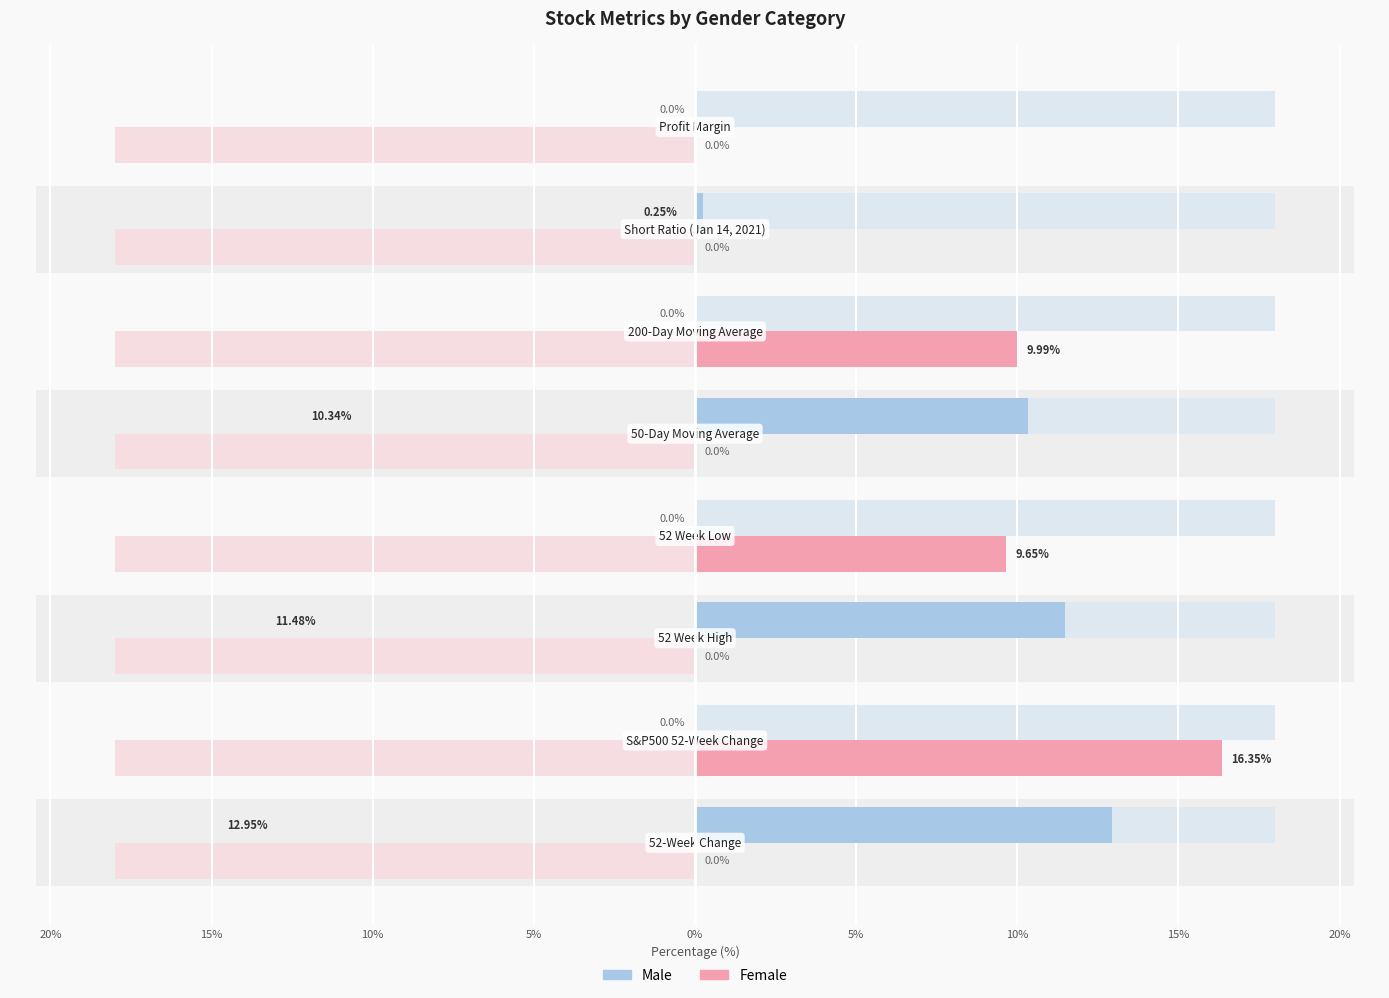

List the series in order of their peak value, highest first.

Female, Male